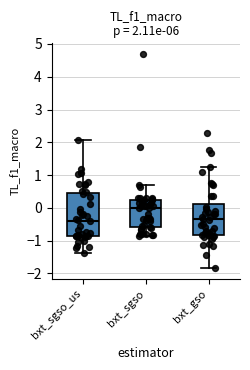

Which box has the highest median line?

bxt_sgso